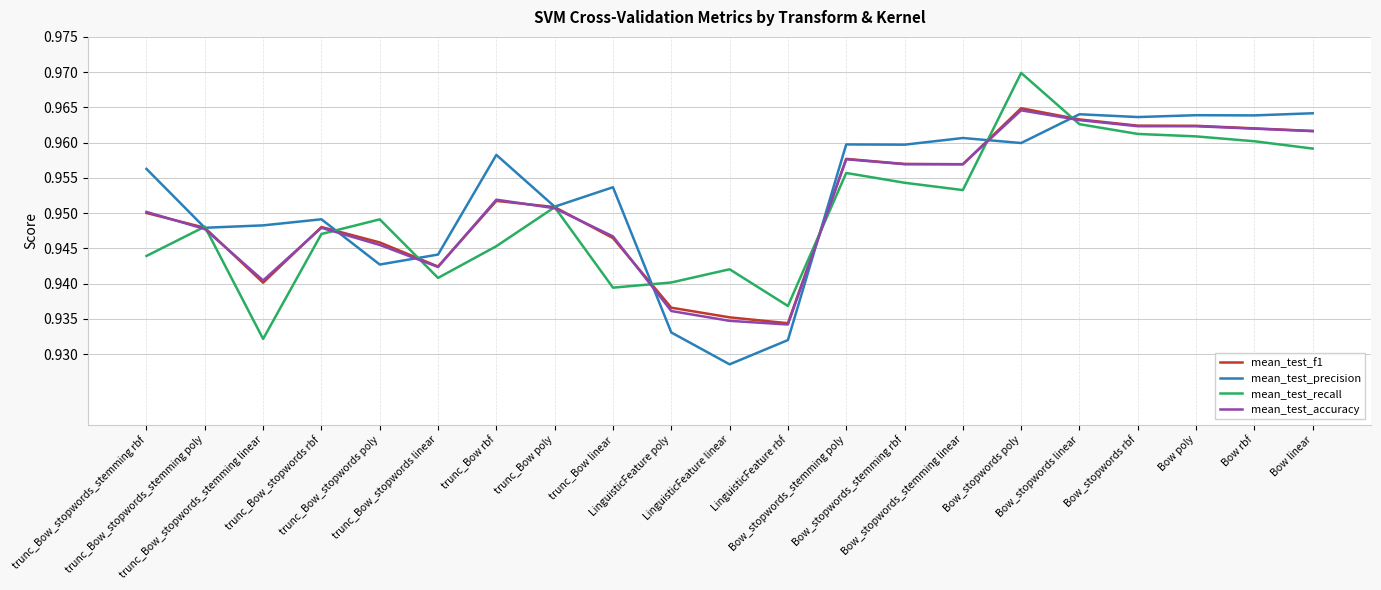

List the series in order of their peak value, highest first.

mean_test_recall, mean_test_f1, mean_test_accuracy, mean_test_precision